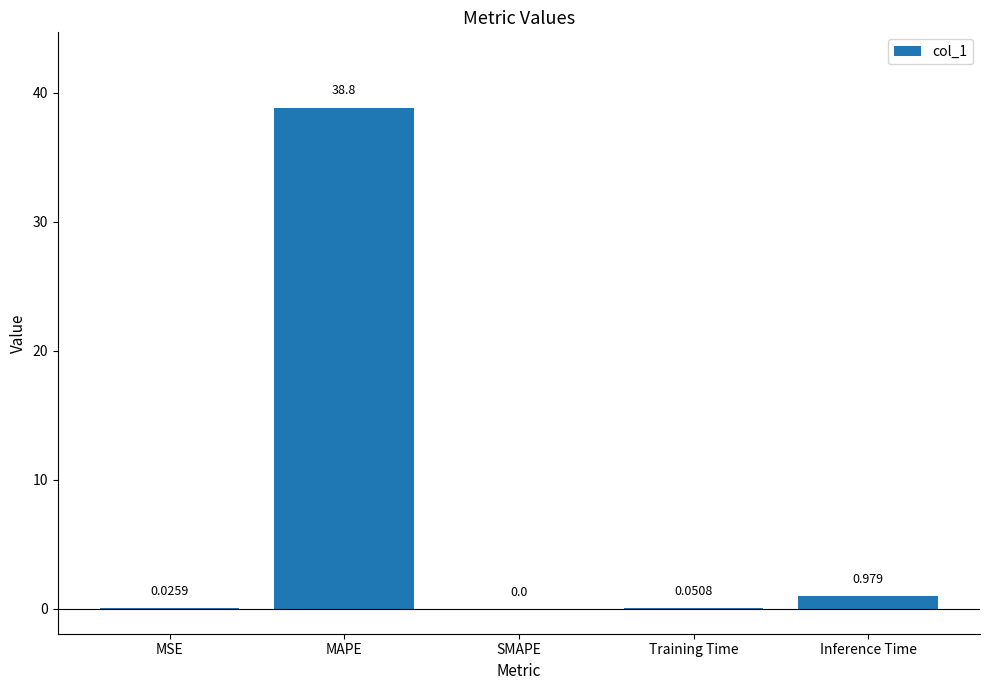

Is it true that the value at SMAPE is 0.0?

True